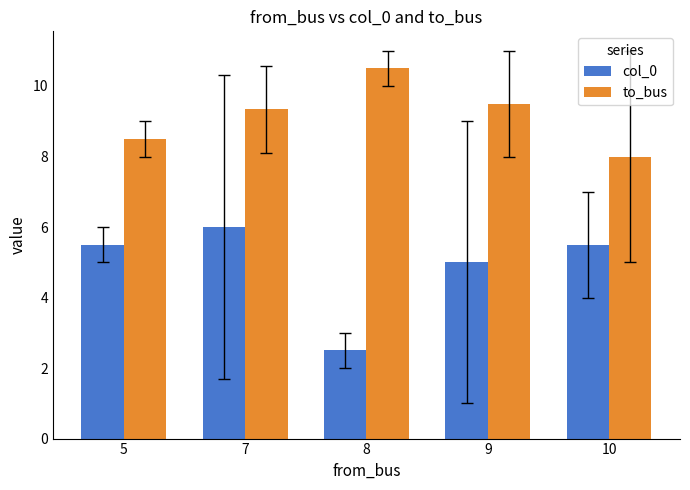

Reading left to right, what are all the values shown in this chart?

col_0: 5=5.5	7=6.0	8=2.5	9=5.0	10=5.5
to_bus: 5=8.5	7=9.3	8=10.5	9=9.5	10=8.0